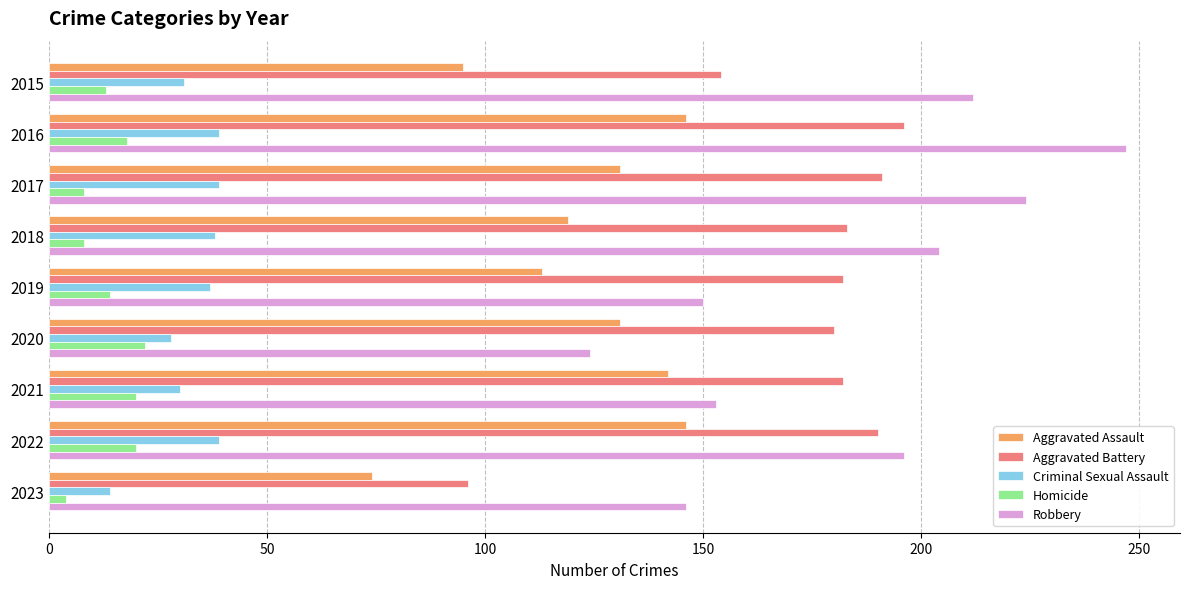

At how many categories does at least one series exceed 59?

9